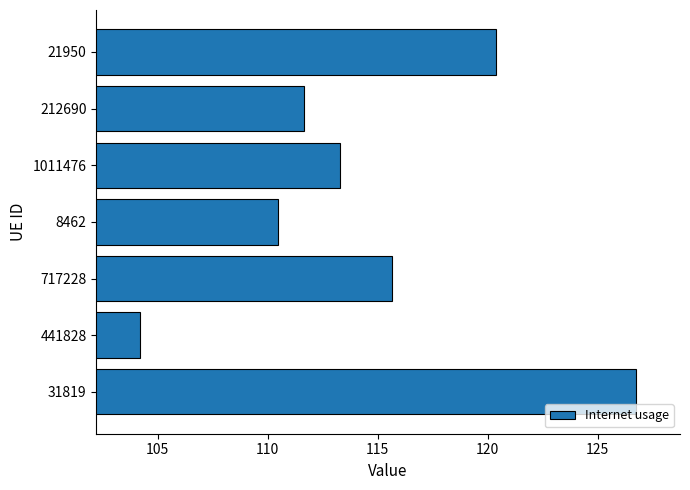

Reading top to bottom, extract all data points from this chart.

21950=120.4	212690=111.6	1011476=113.3	8462=110.4	717228=115.7	441828=104.2	31819=126.7